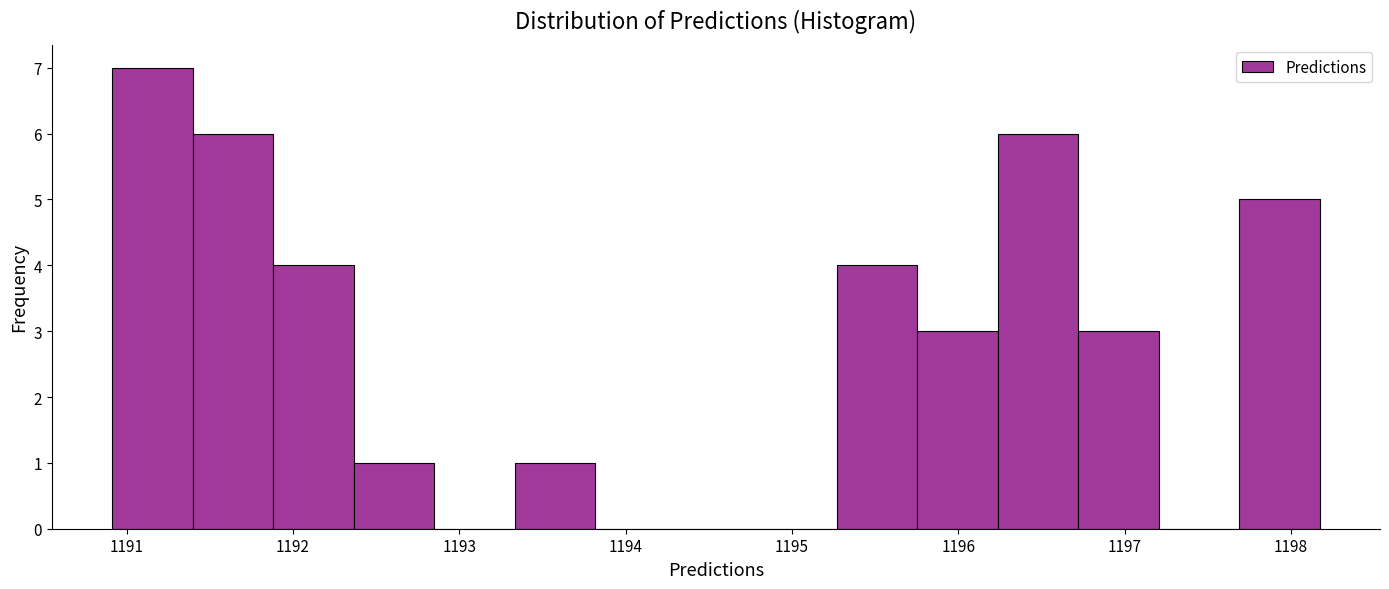

Reading left to right, transcribe this chart: for each bar, give the range it covers on the x-axis and its height. Neither the bar edges nor the heights are printed on the chart, so give them approximately, as read against the axes.

1190.9 to 1191.4: 7
1191.4 to 1191.9: 6
1191.9 to 1192.4: 4
1192.4 to 1192.8: 1
1192.8 to 1193.3: 0
1193.3 to 1193.8: 1
1193.8 to 1194.3: 0
1194.3 to 1194.8: 0
1194.8 to 1195.3: 0
1195.3 to 1195.8: 4
1195.8 to 1196.2: 3
1196.2 to 1196.7: 6
1196.7 to 1197.2: 3
1197.2 to 1197.7: 0
1197.7 to 1198.2: 5